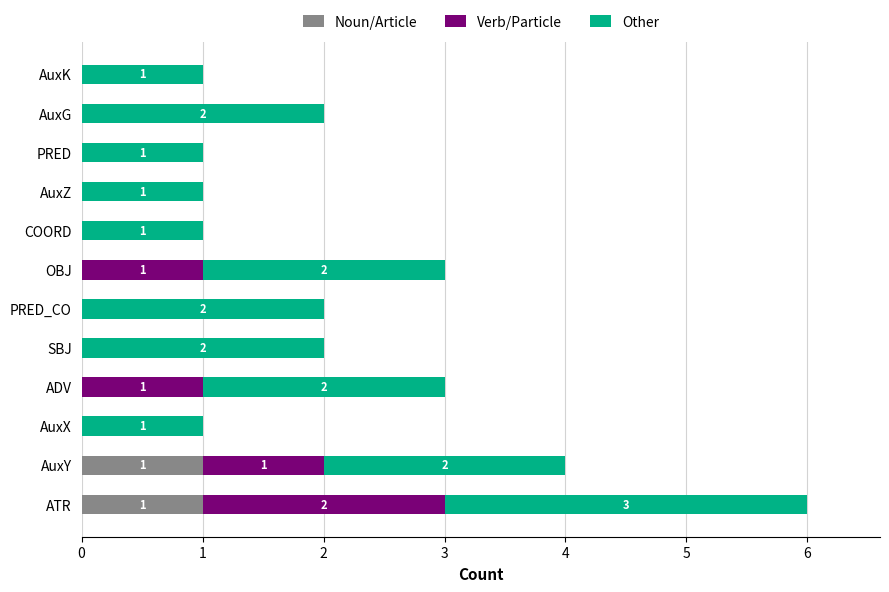

True or false: Noun/Article has a value of 0 at PRED.

True